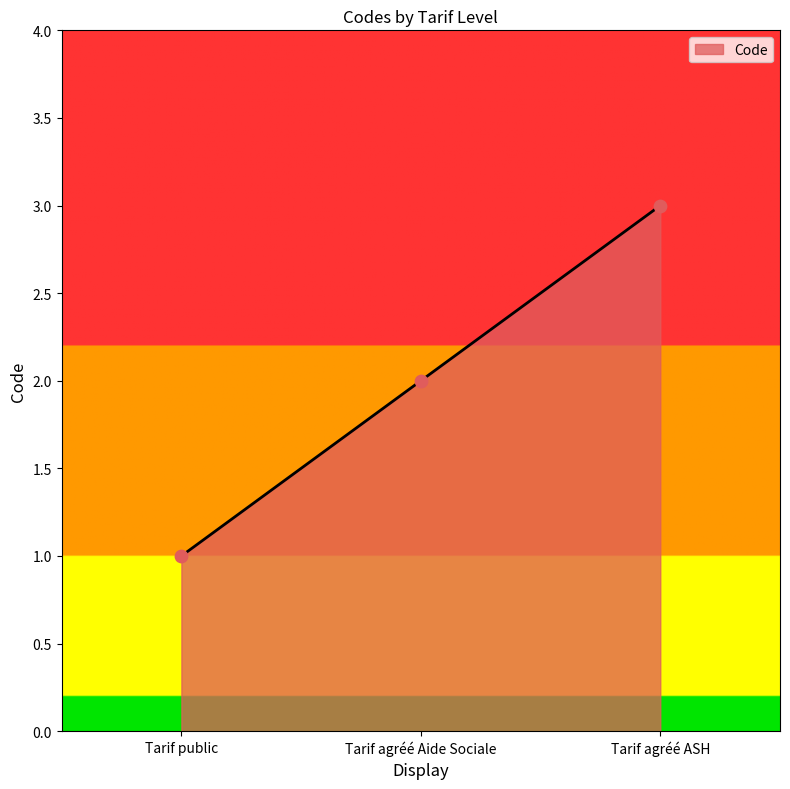

Approximately how many times larger is the value at Tarif agréé Aide Sociale compared to Tarif public?

2.0